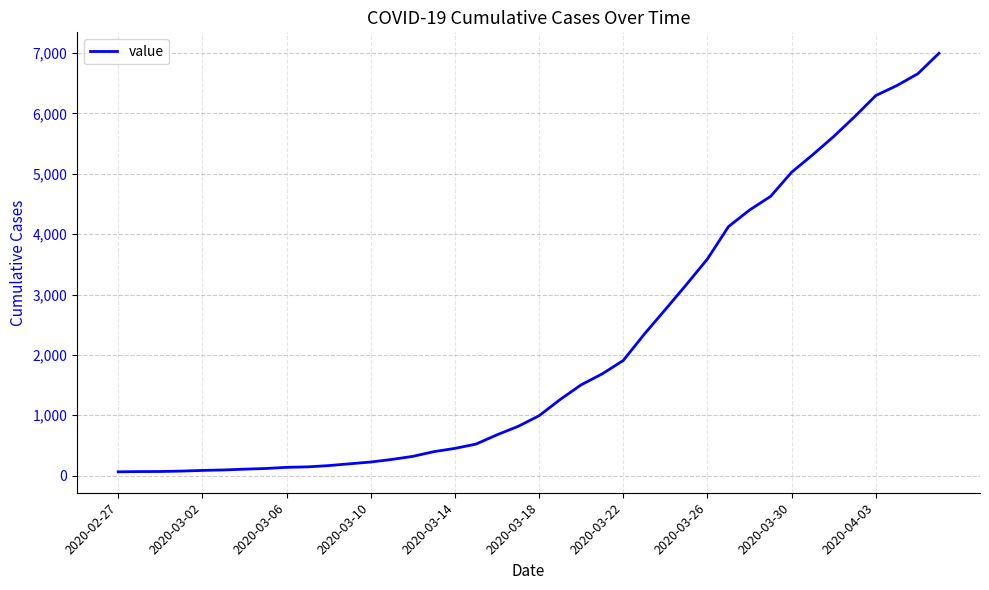

What is the maximum value shown in the chart?

6995